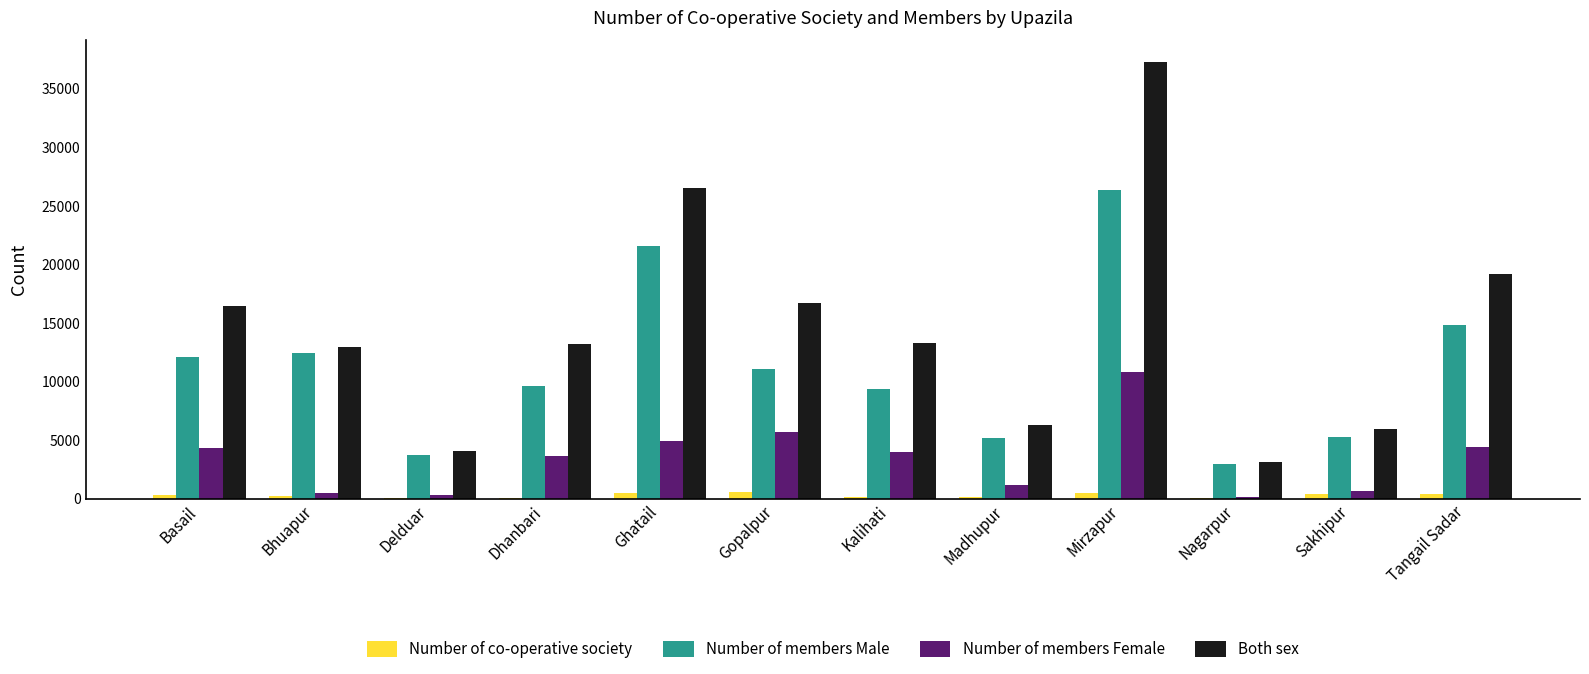

Does the chart contain stacked bars?

No